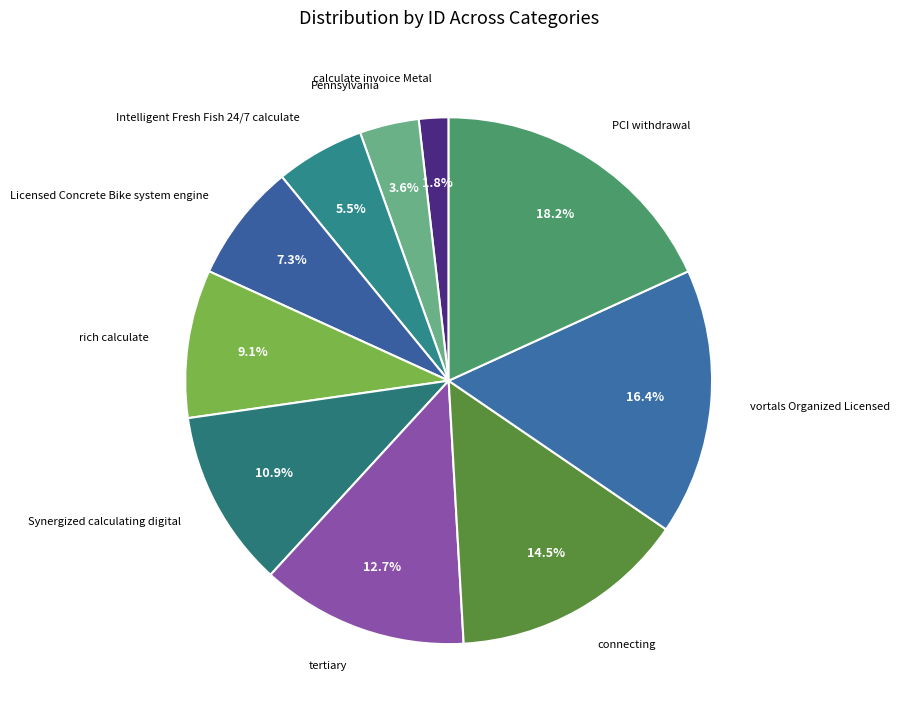

What is the ratio of the value at rich calculate to the value at Synergized calculating digital?

0.8